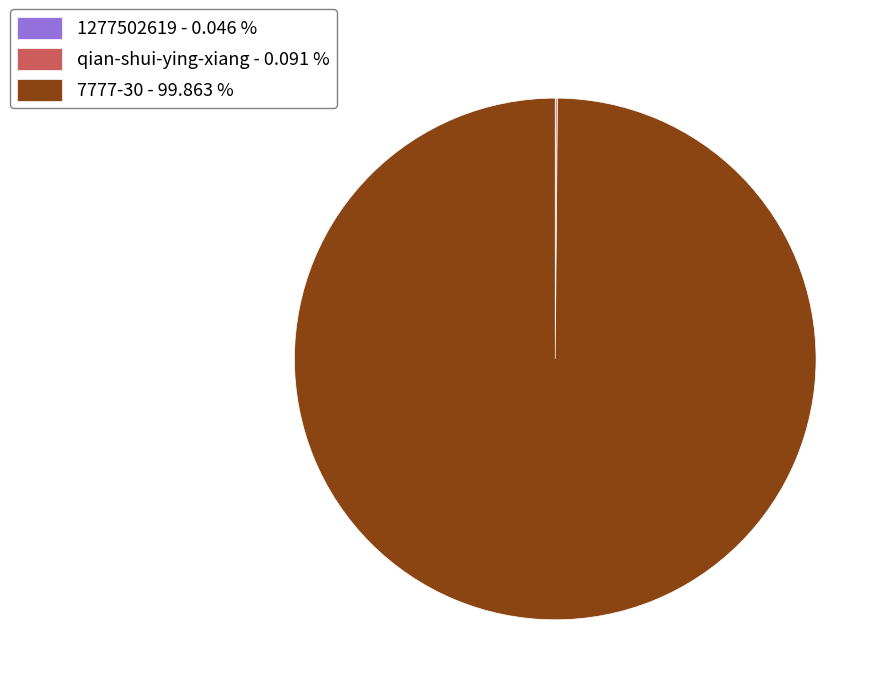

What is the ratio of the value at 7777-30 to the value at qian-shui-ying-xiang?

1096.5